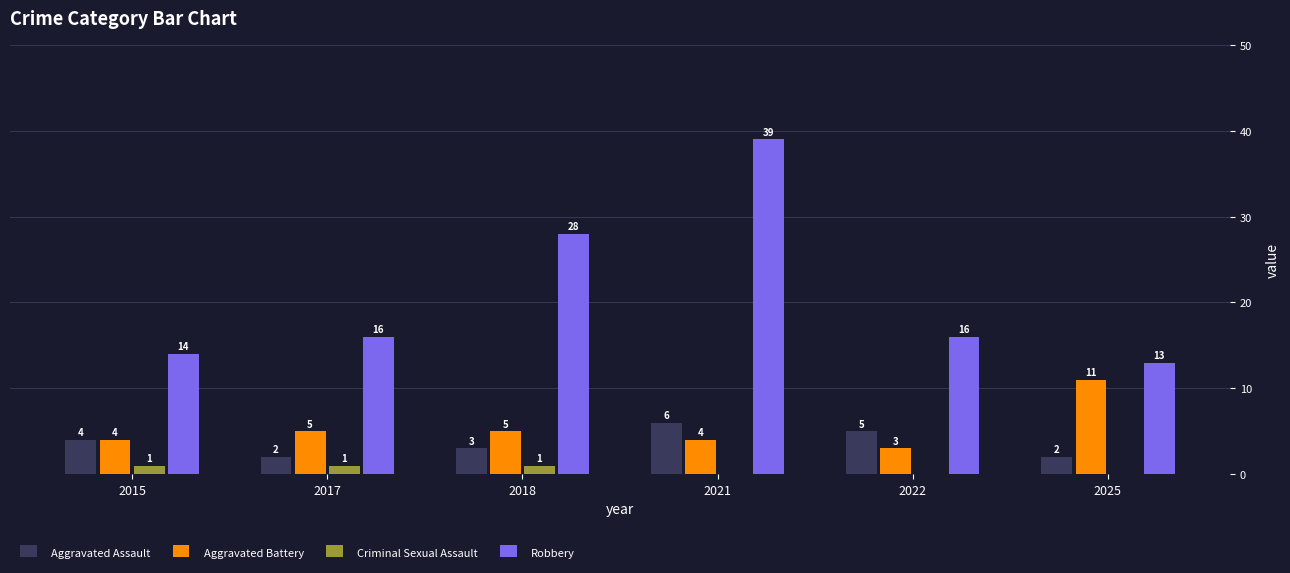

Are the bars grouped side by side (vs. stacked)?

Yes